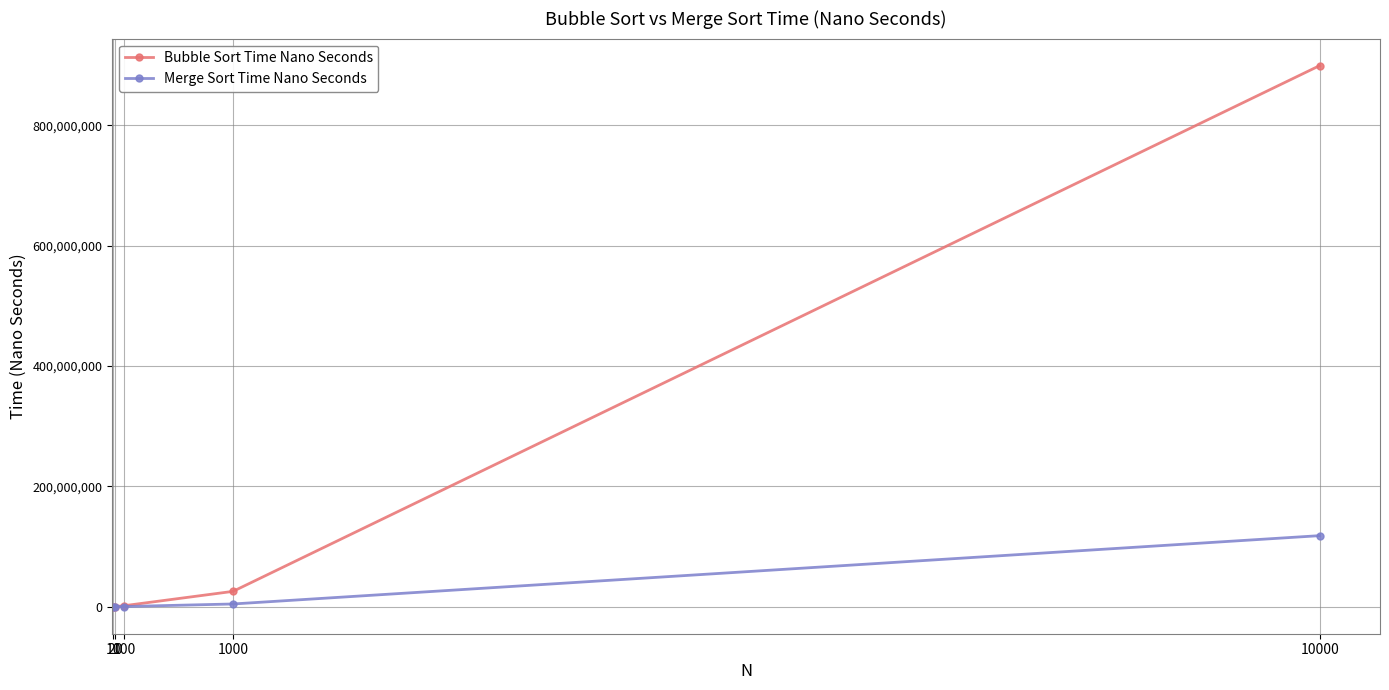

Which series has the largest total across all categories?

Bubble Sort Time Nano Seconds